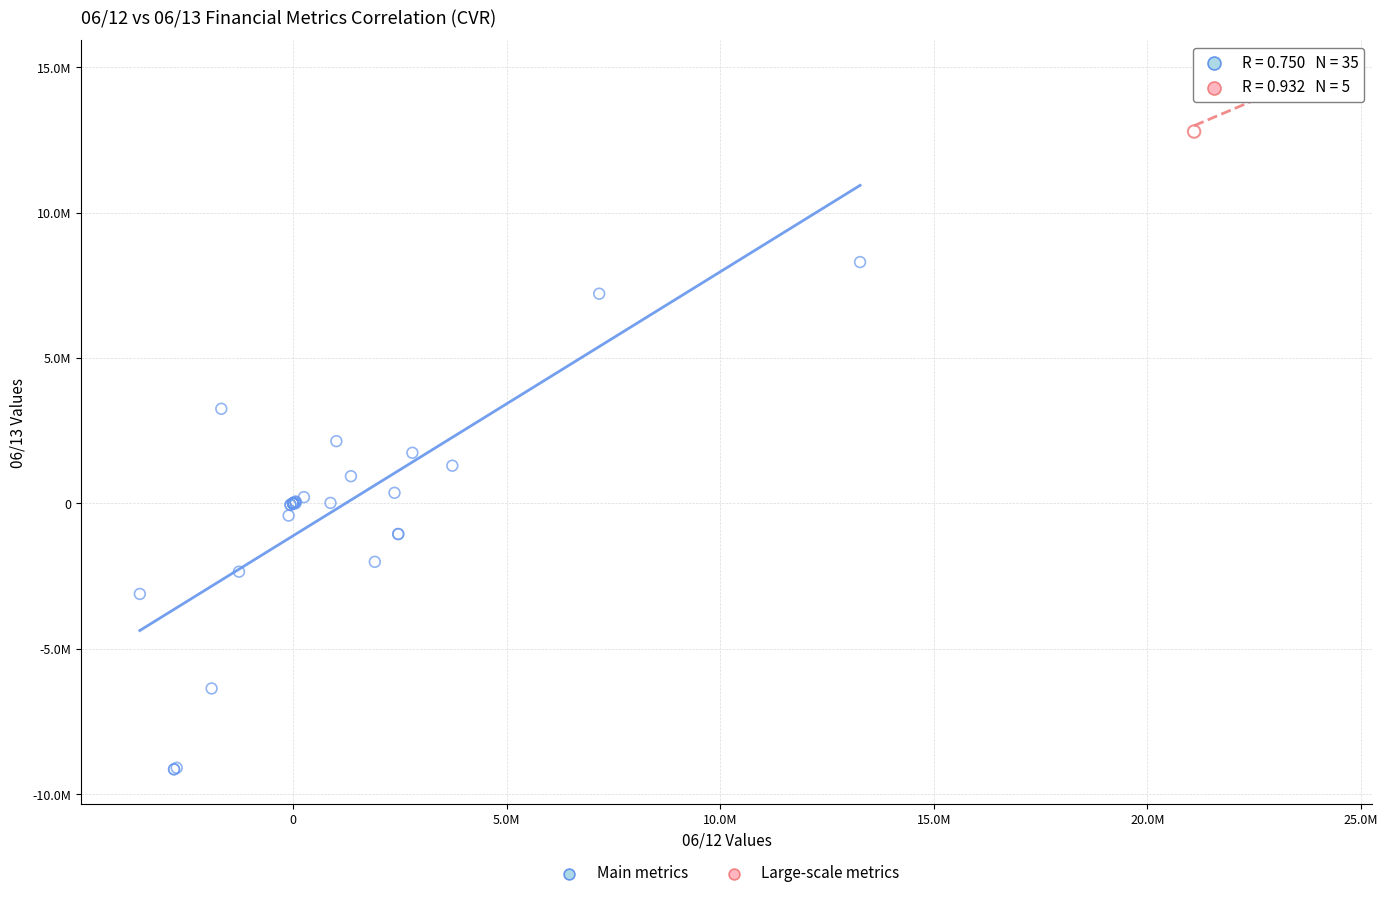

What are all the series names shown in the legend?

Main metrics, Large-scale metrics